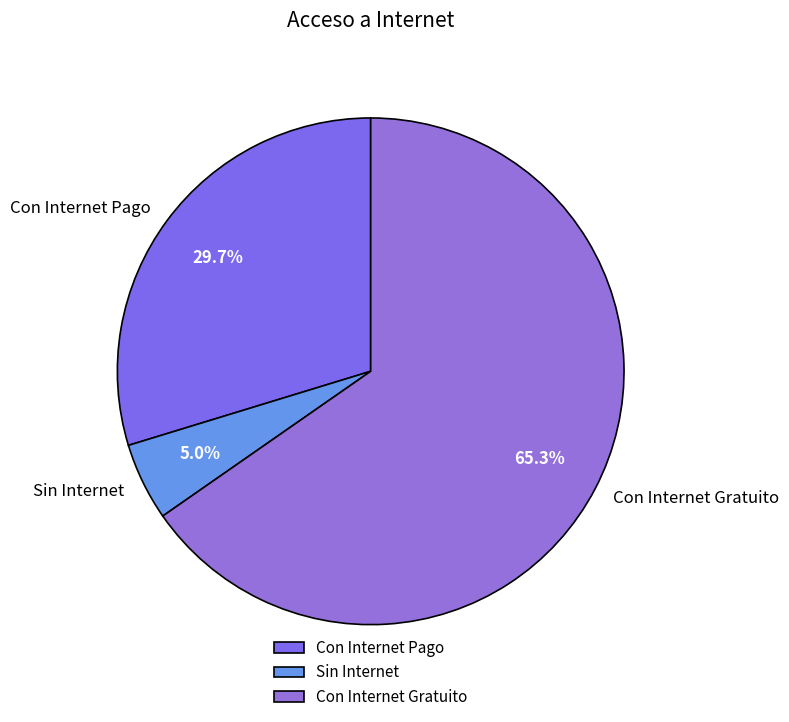

Is there a majority slice in this chart?

Yes